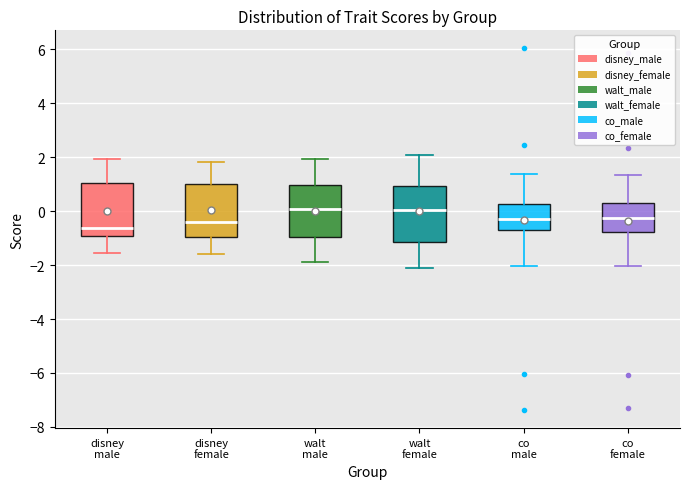

Reading left to right, transcribe this box plot: for each box, give where its median line is, the range the box spans, and where its two whiskers end, as read against the y-axis. The values are not printed on the chart, so give them approximately, as read against the axis.

disney male: median -0.6, box -1.0 to 1.0, whiskers -1.6 to 2.0
disney female: median -0.4, box -1.0 to 1.0, whiskers -1.6 to 1.8
walt male: median 0.0, box -1.0 to 1.0, whiskers -1.8 to 2.0
walt female: median 0.0, box -1.2 to 1.0, whiskers -2.2 to 2.0
co male: median -0.2, box -0.6 to 0.2, whiskers -2.0 to 1.4
co female: median -0.2, box -0.8 to 0.2, whiskers -2.0 to 1.4